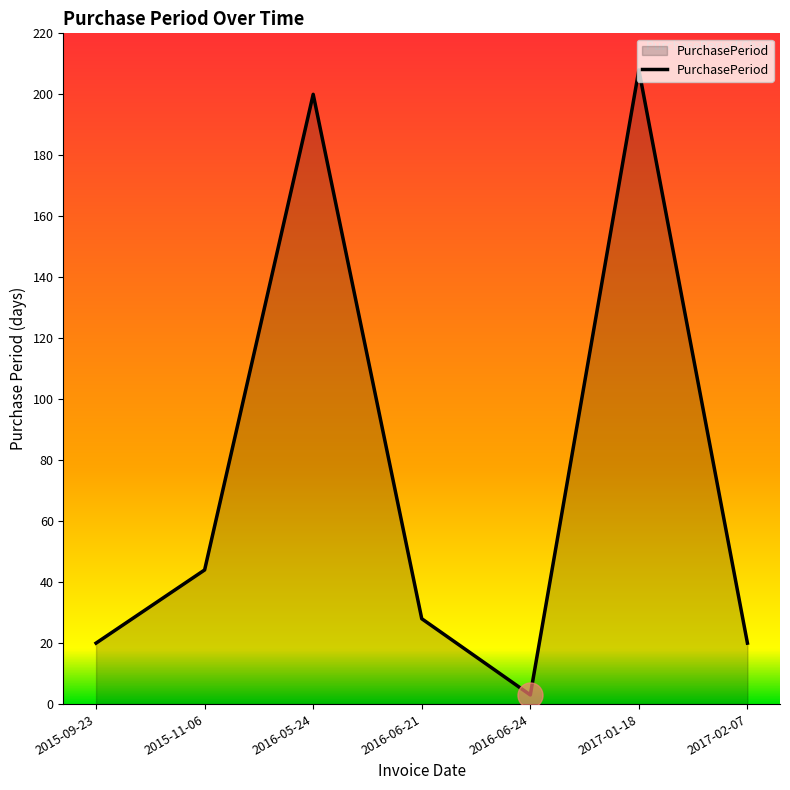

Between 2017-02-07 and 2016-06-24, which is larger?

2017-02-07